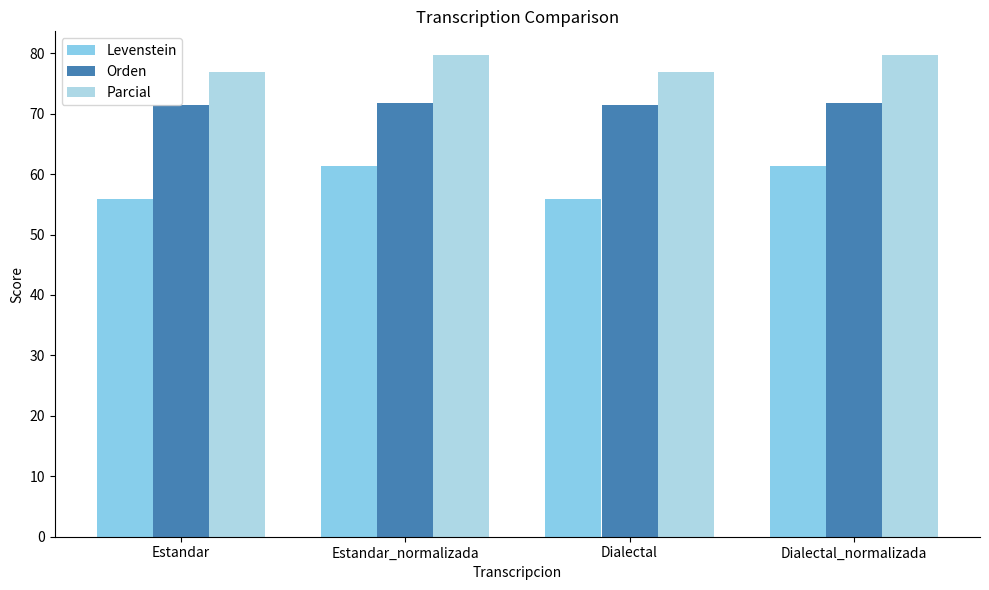

How many data points does each series have?

4